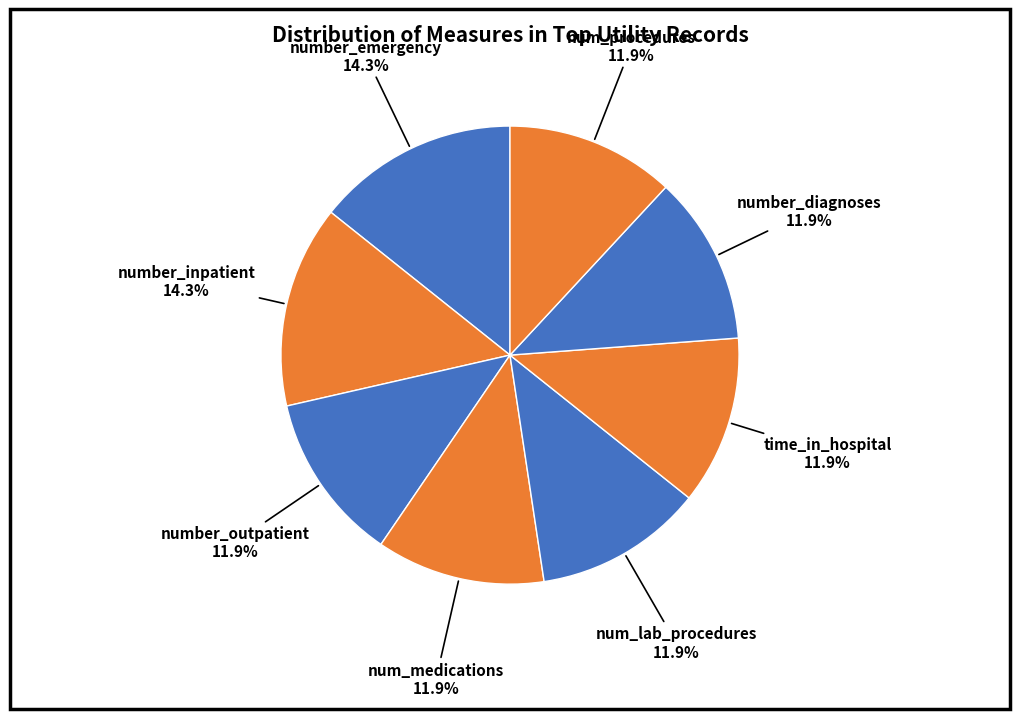

How many segments does this pie chart have?

8